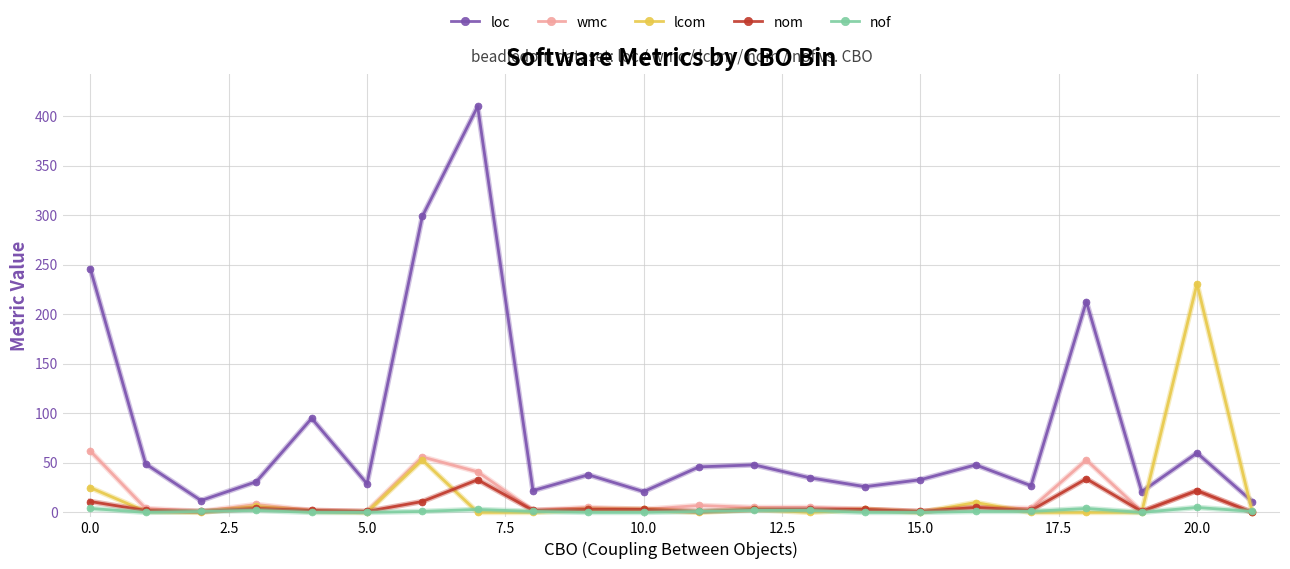

Which series has the largest total across all categories?

loc